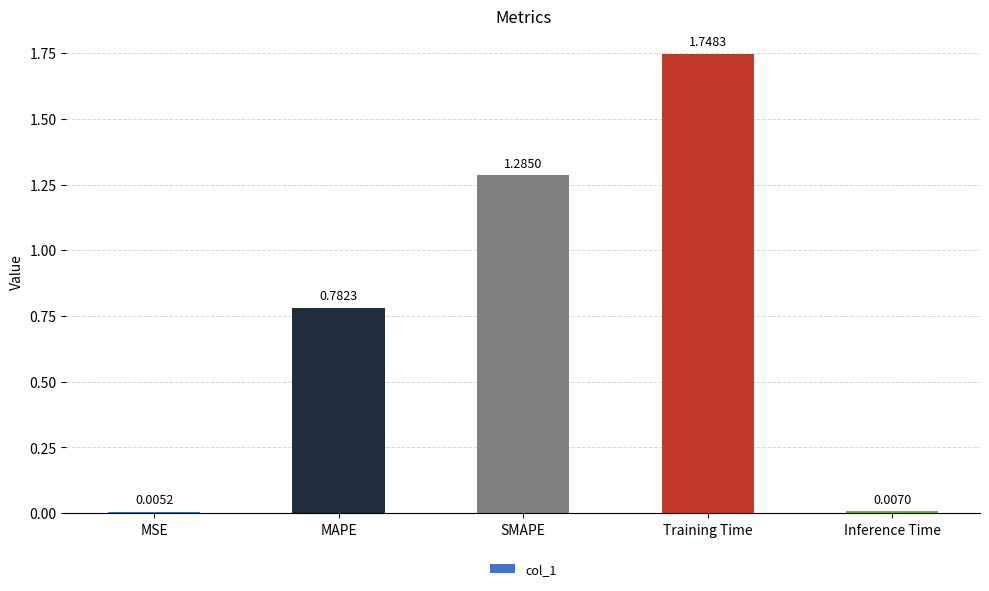

At which category does the chart reach its peak across all series?

Training Time